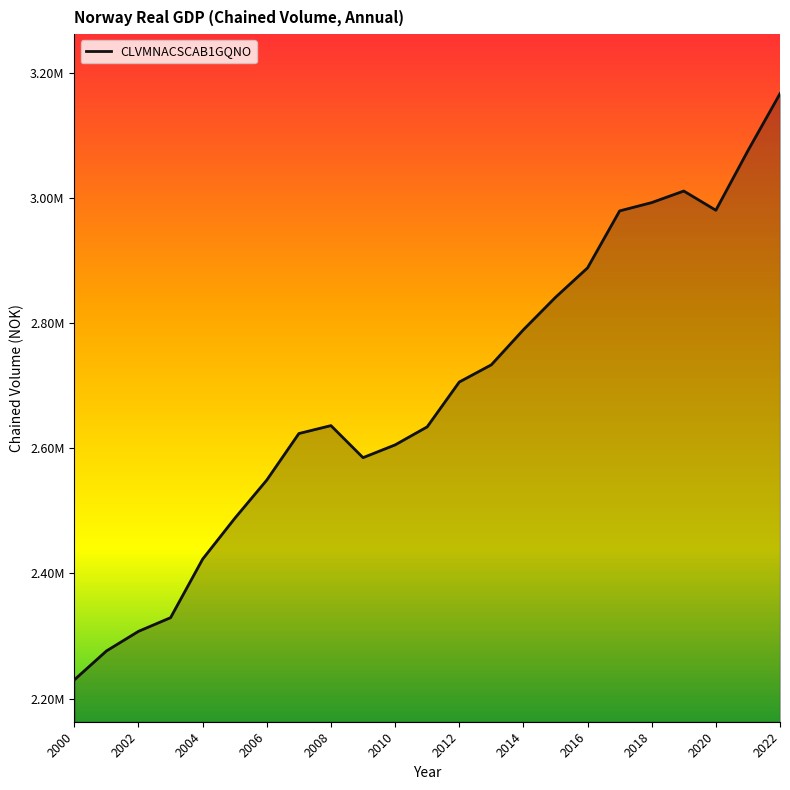

Rank the categories by value from highest to lowest.

2022, 2021, 2019, 2018, 2020, 2017, 2016, 2015, 2014, 2013, 2012, 2008, 2011, 2007, 2010, 2009, 2006, 2005, 2004, 2003, 2002, 2001, 2000